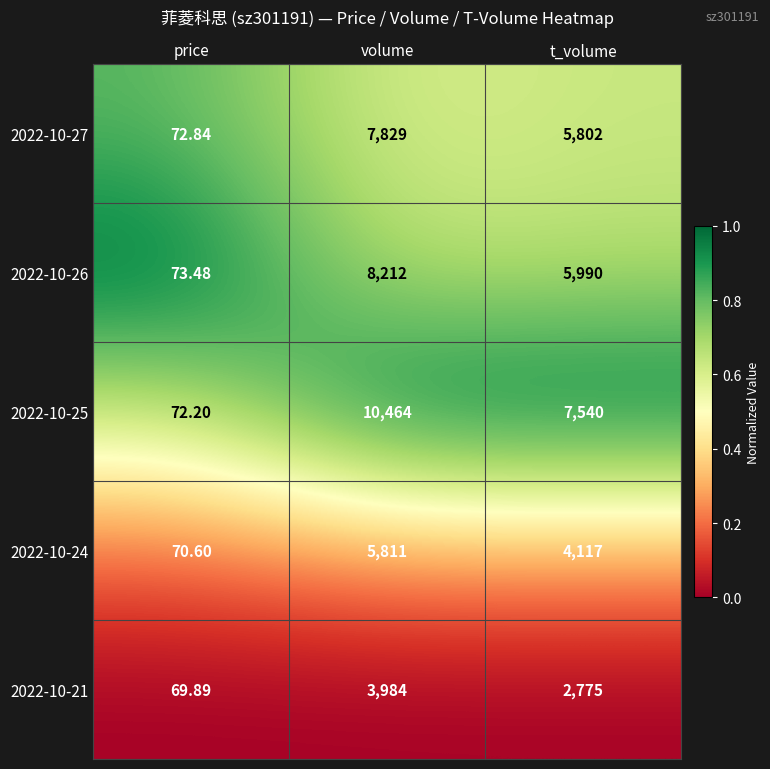

Which series changed the most between volume and t_volume?

2022-10-25